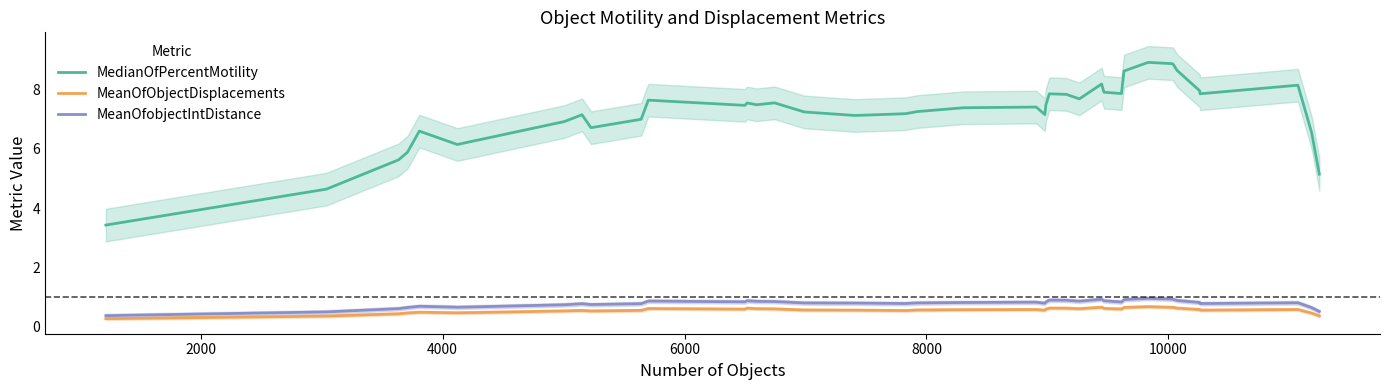

True or false: MedianOfPercentMotility and MeanOfObjectDisplacements cross at least once.

False